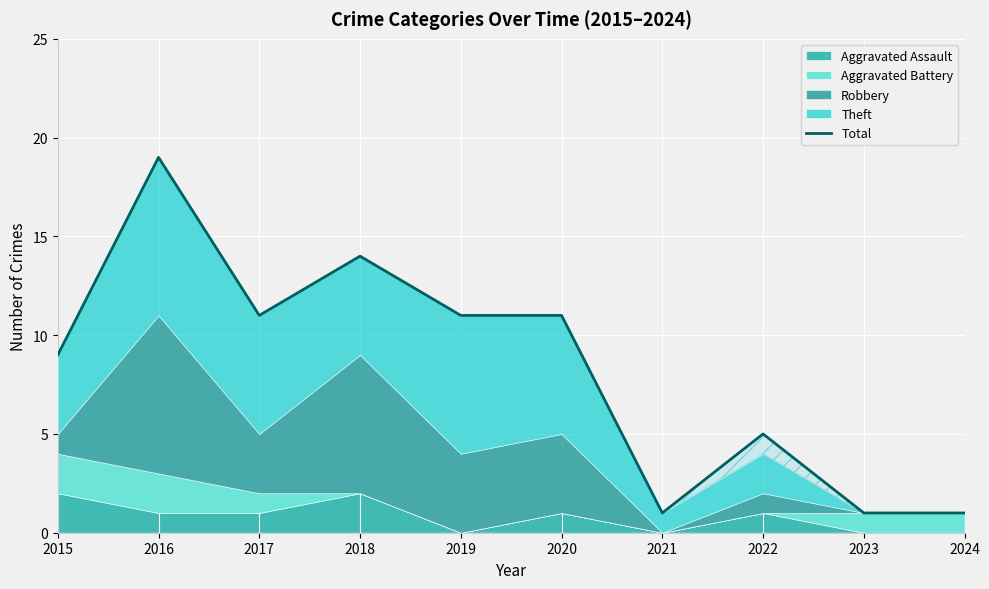

How many interior local valleys (lower than both neighbors) does the data have?

2